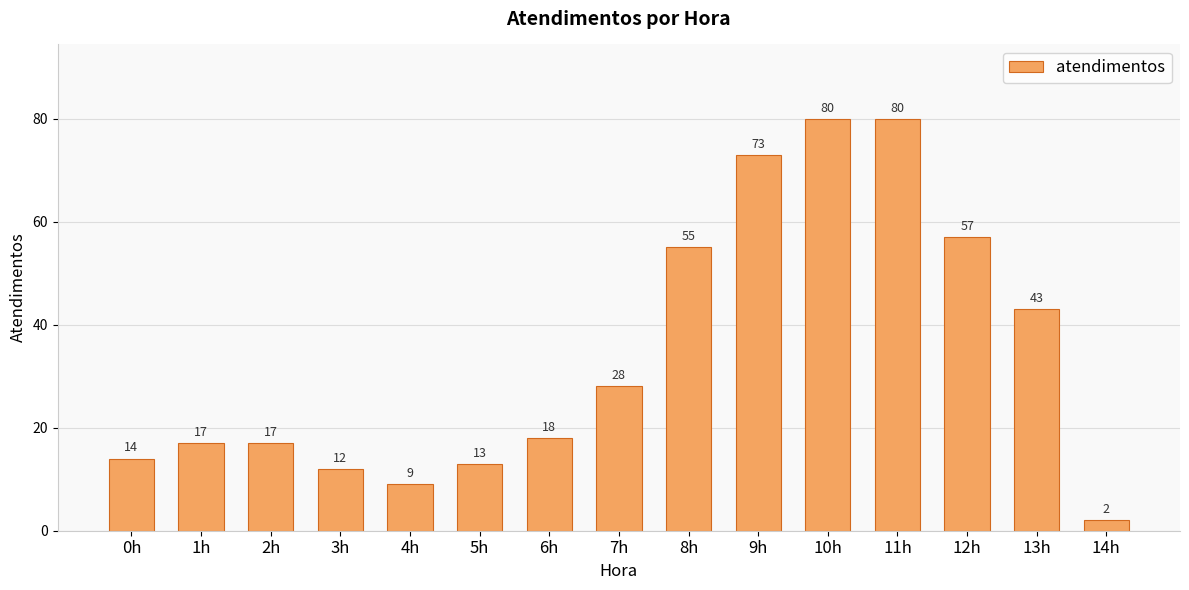

Reading left to right, transcribe all the data shown in this chart.

0h=14	1h=17	2h=17	3h=12	4h=9	5h=13	6h=18	7h=28	8h=55	9h=73	10h=80	11h=80	12h=57	13h=43	14h=2